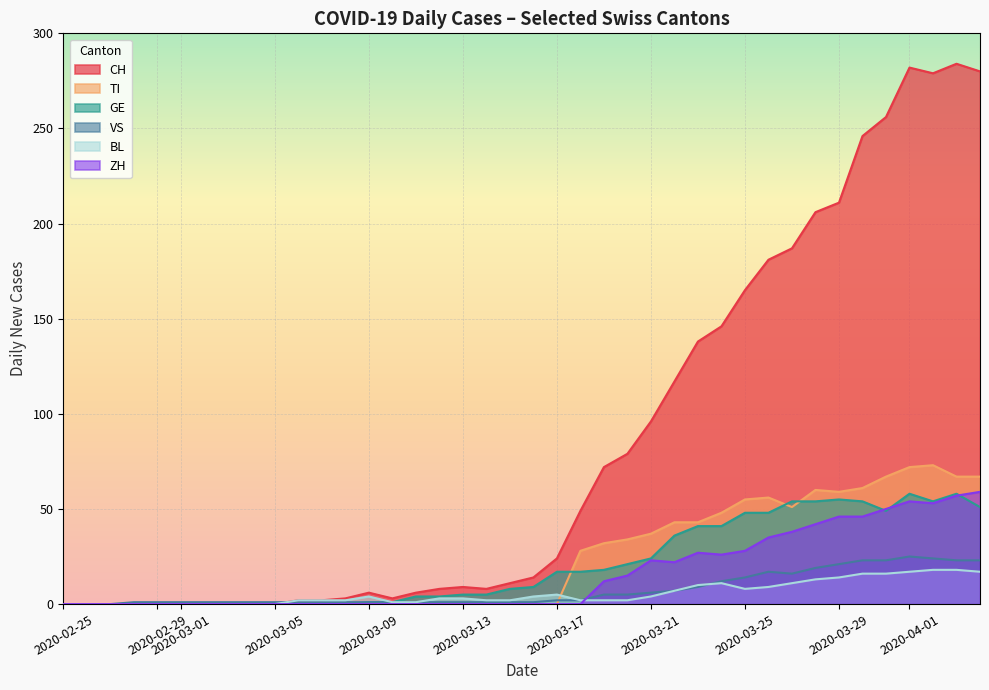

True or false: GE and CH intersect in this chart.

False